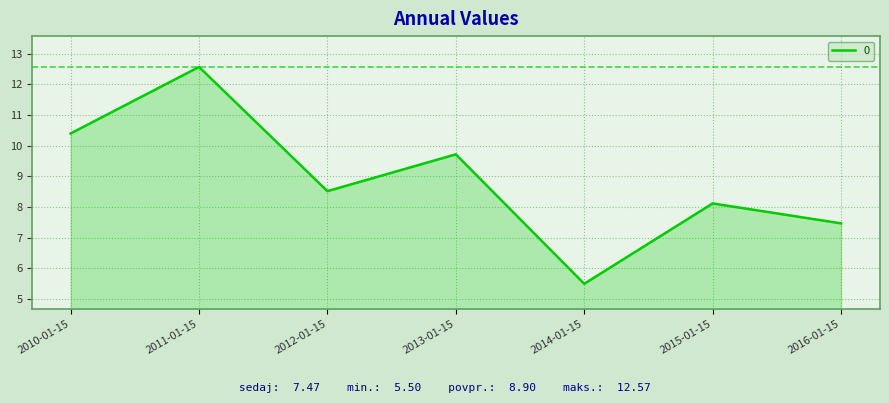

How many interior local valleys (lower than both neighbors) does the data have?

2